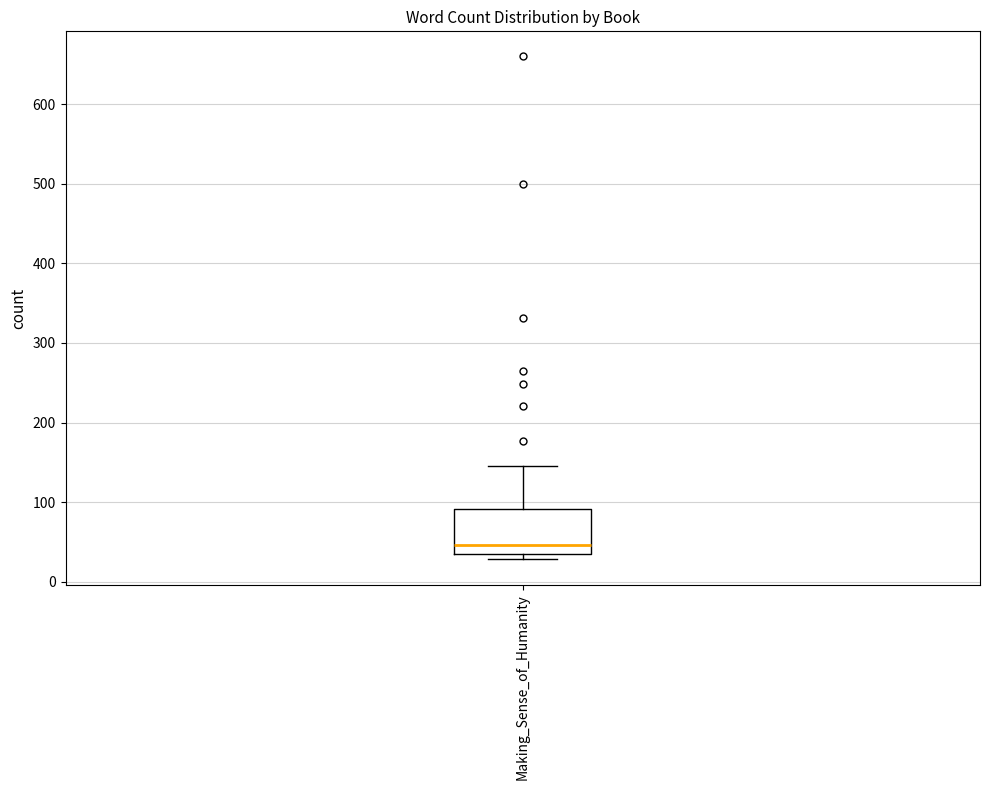

Where is the lower edge of the box for Making_Sense_of_Humanity on the y-axis? The values are not printed on the chart, so give them approximately, as read against the axis.

40